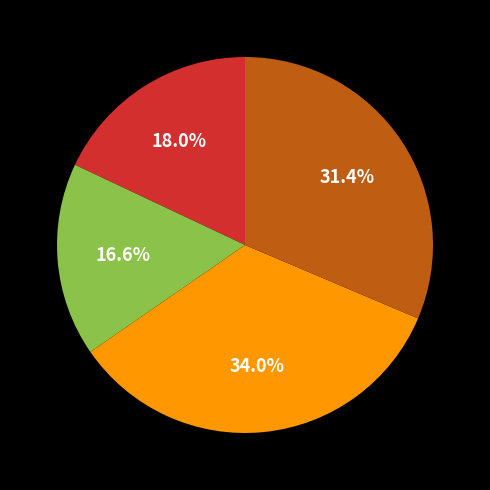

Count the number of slices in the pie.

4